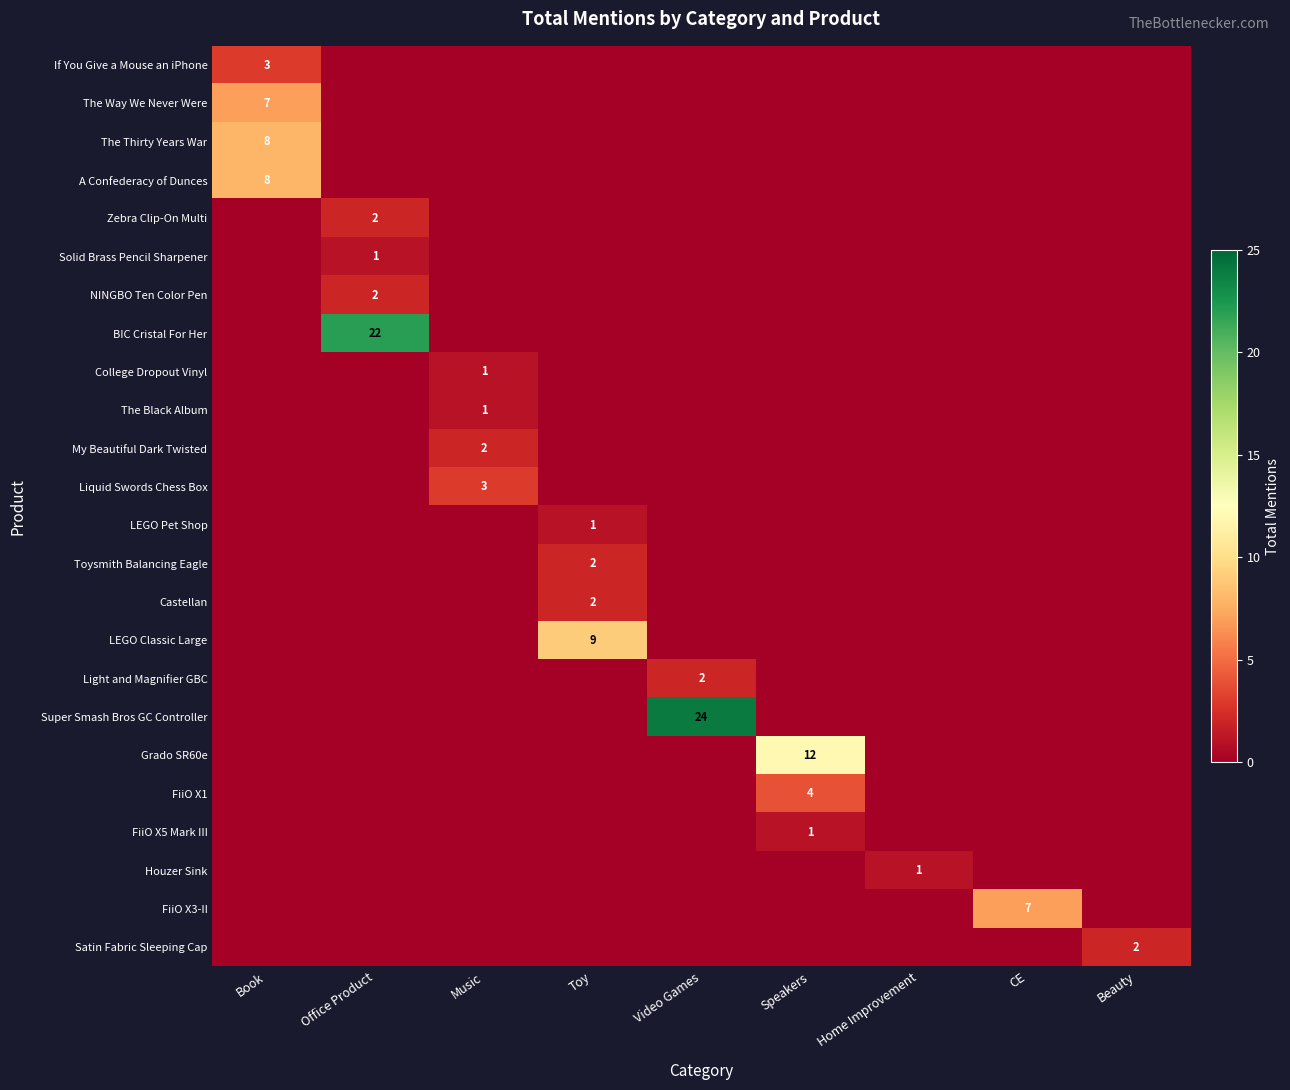

Between CE and Beauty, which is larger?

CE